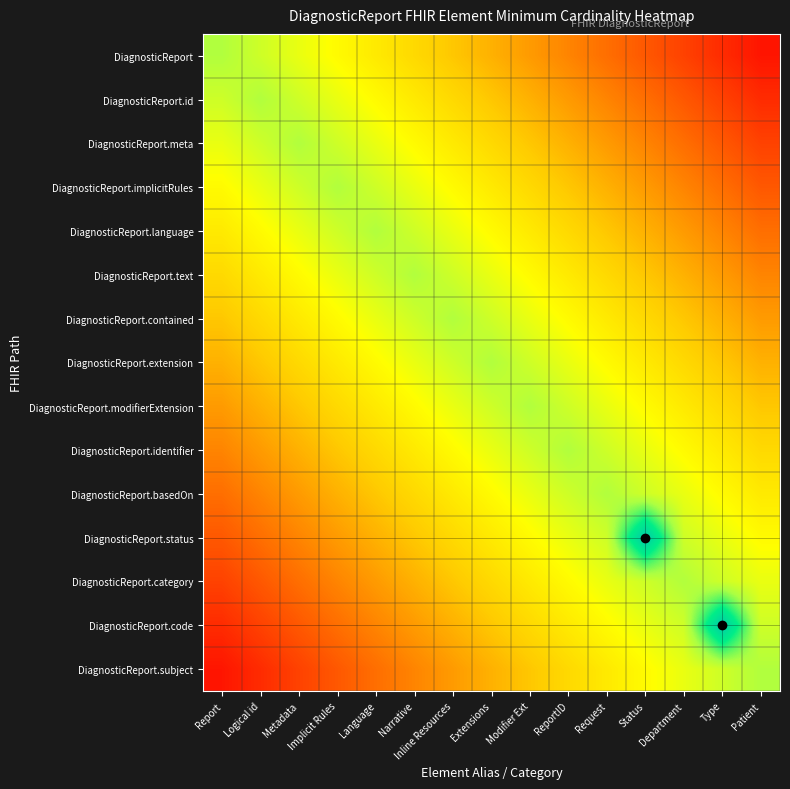

Count the number of data series in this chart.

15